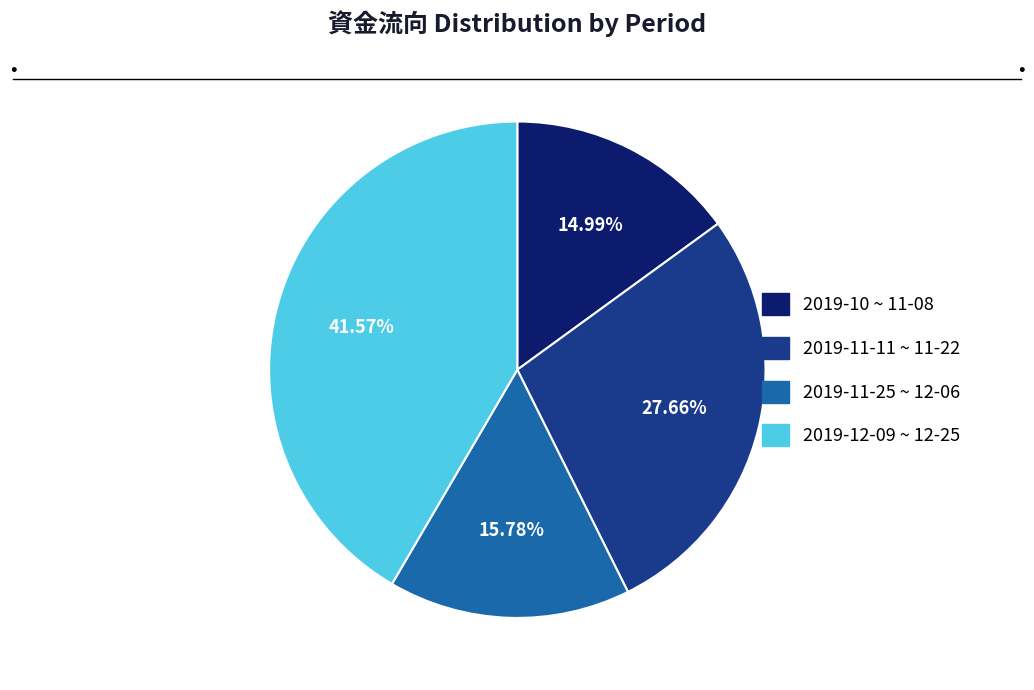

Is there a majority slice in this chart?

No